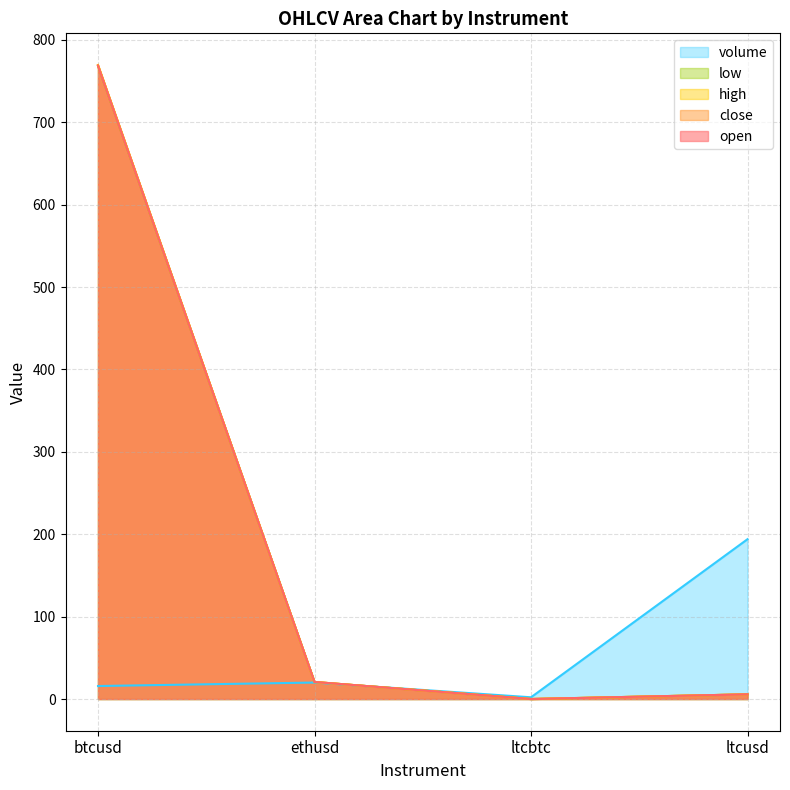

At which category does the chart reach its peak across all series?

btcusd